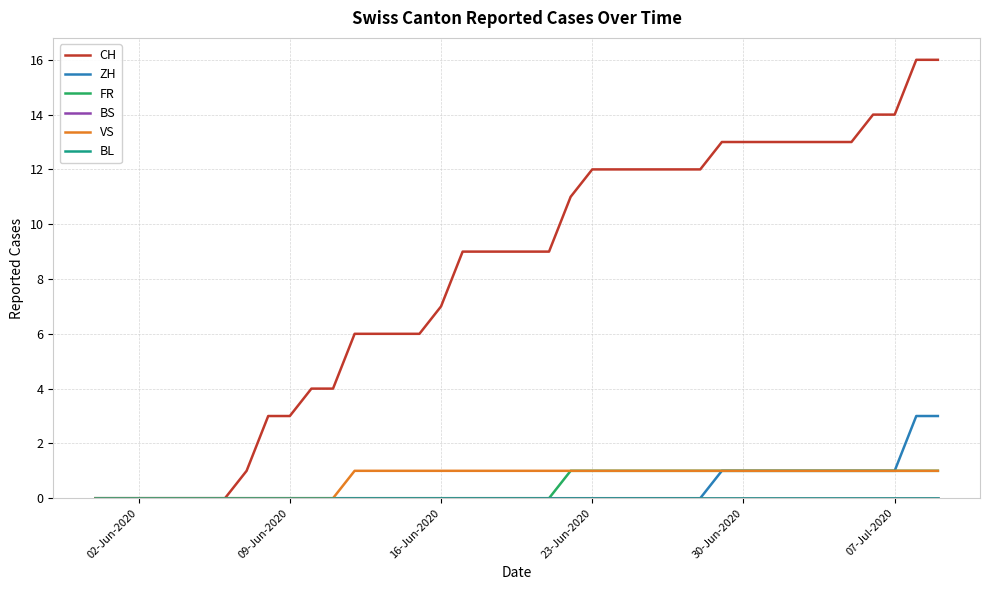

Does the chart display data point markers on the line(s)?

No